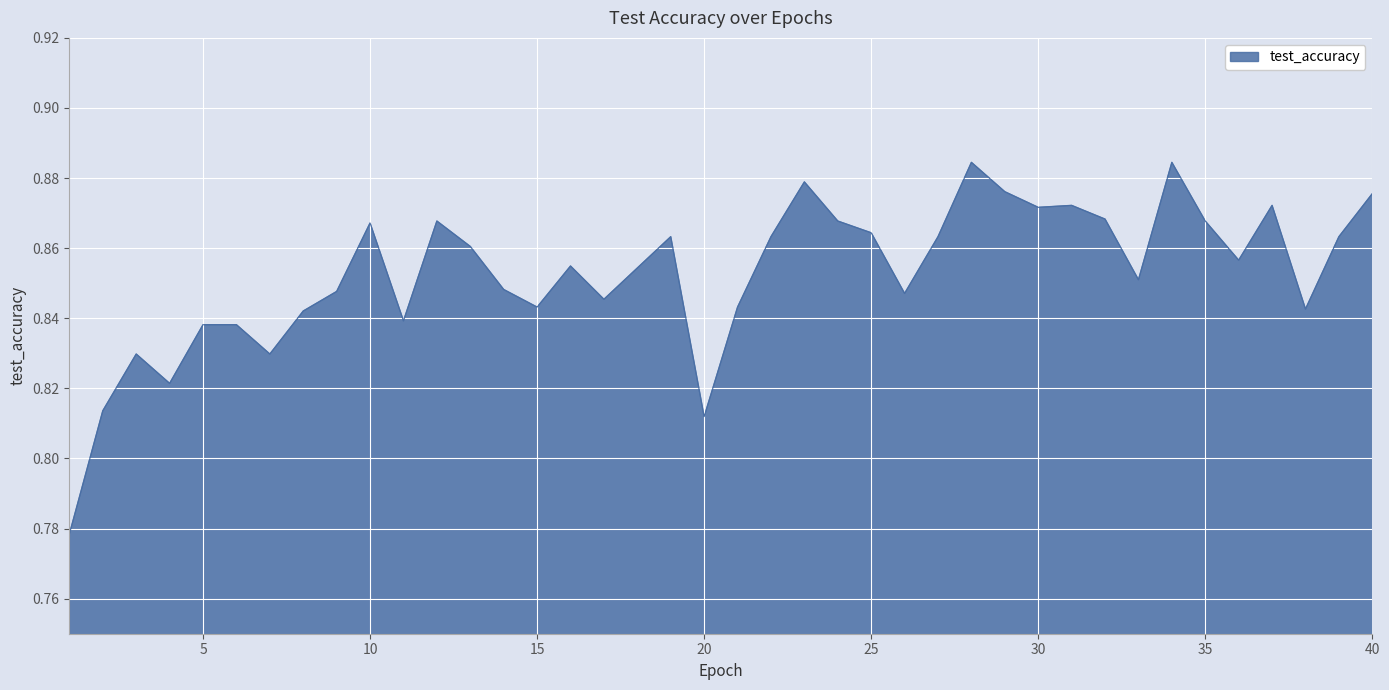

Rank the categories by value from highest to lowest.

28, 34, 23, 29, 40, 31, 37, 30, 32, 12, 24, 35, 10, 25, 19, 22, 27, 39, 13, 36, 16, 18, 33, 14, 9, 26, 17, 15, 21, 38, 8, 11, 5, 6, 3, 7, 4, 2, 20, 1